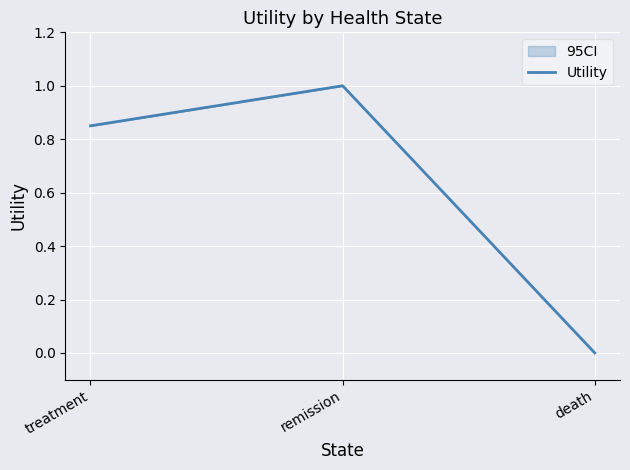

What is the value of the 1st point from the left?

0.8